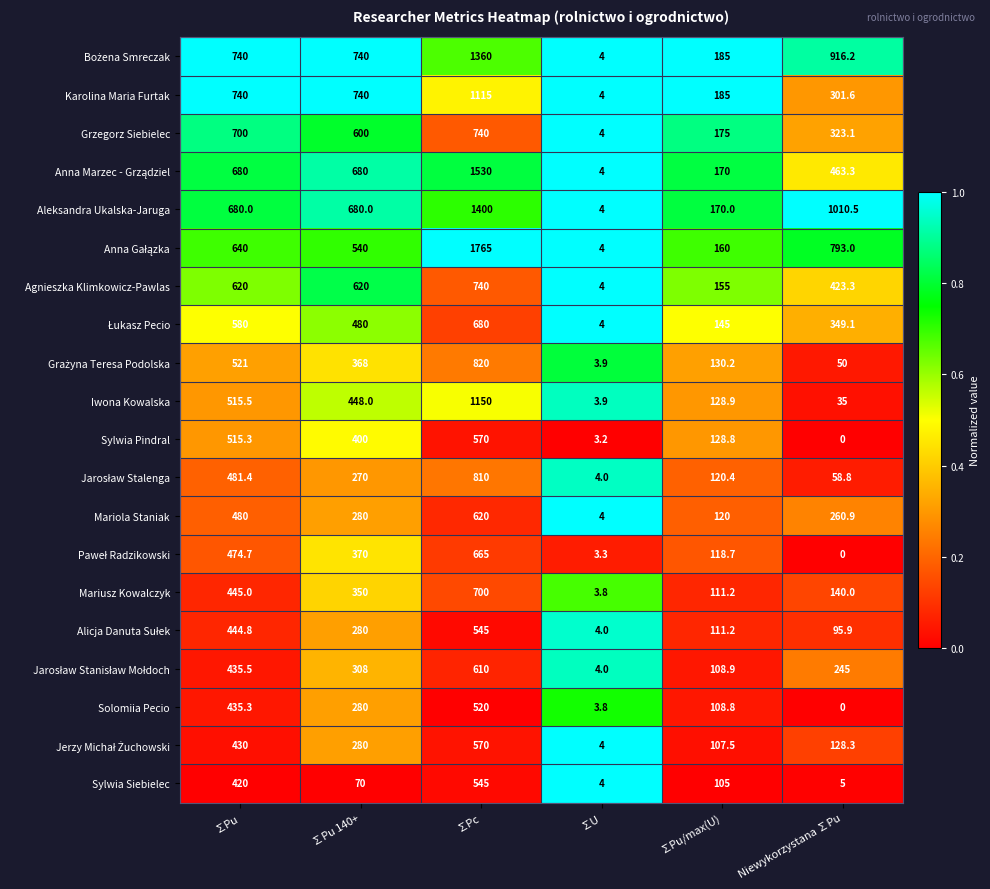

Is it true that Karolina Maria Furtak equals 1115.0 at ∑Pc?

True